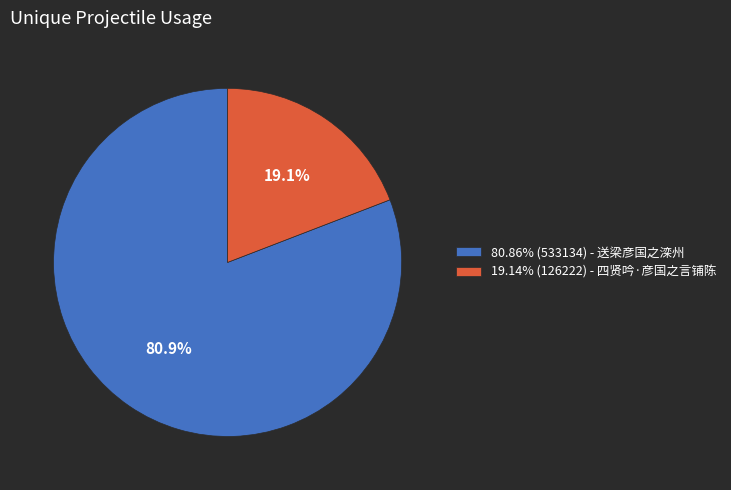

Combined, do 19.14% (126222) - 四贤吟·彦国之言铺陈 and 80.86% (533134) - 送梁彦国之滦州 account for over 50%?

Yes